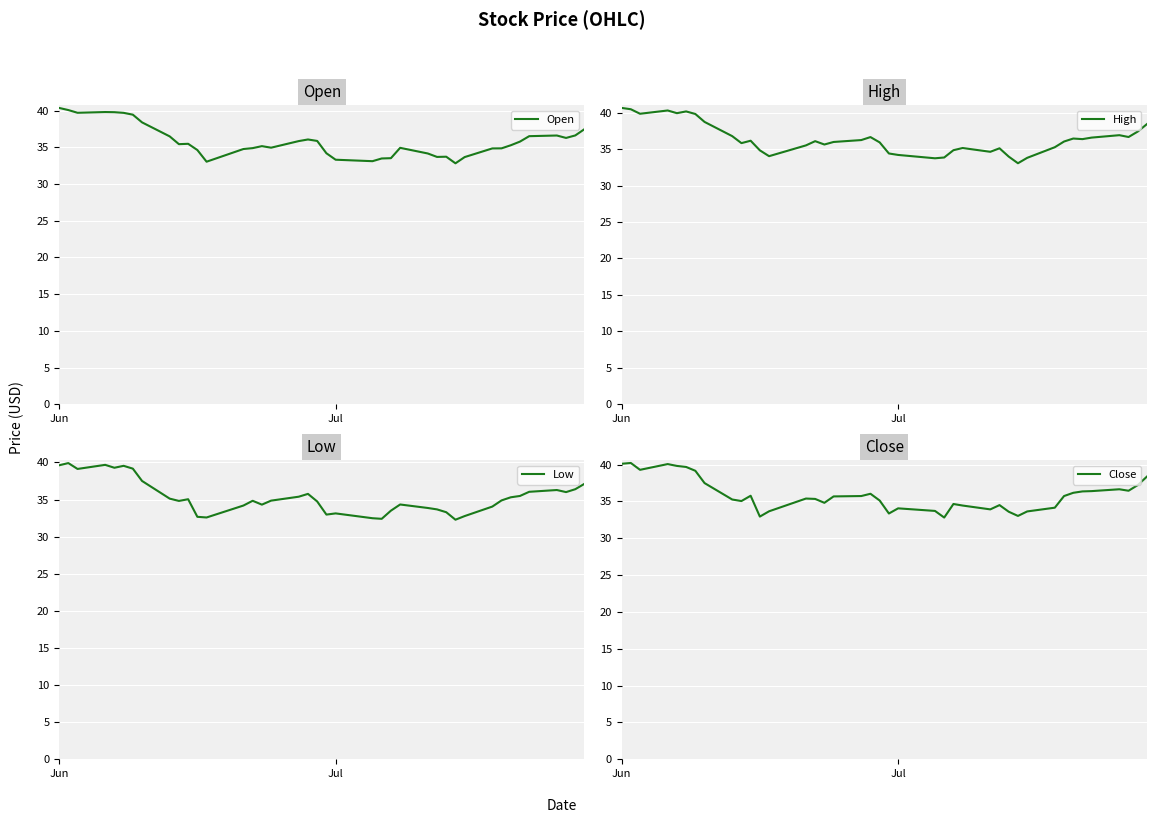

True or false: Low and Open intersect in this chart.

False